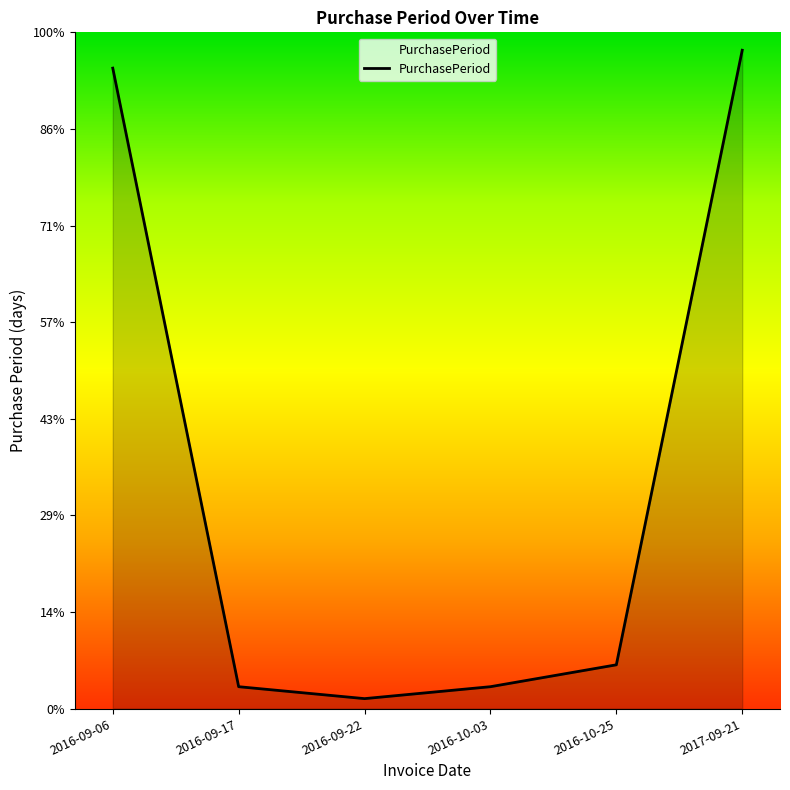

What is the change in value from 2016-09-06 to 2016-10-03?

-311